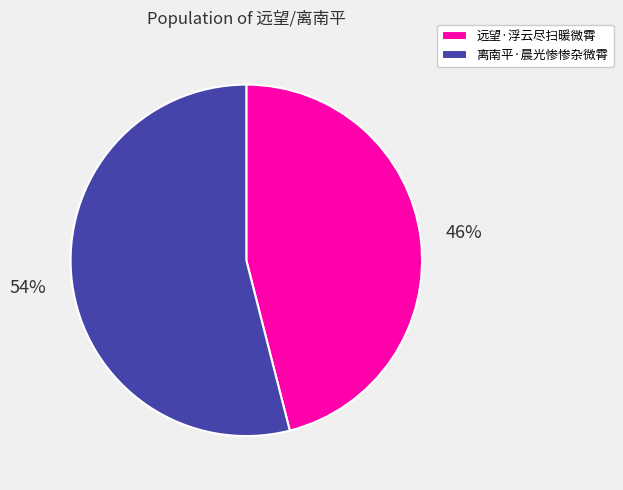

To the nearest percent, what portion does 远望·浮云尽扫暖微霄 represent?

46%